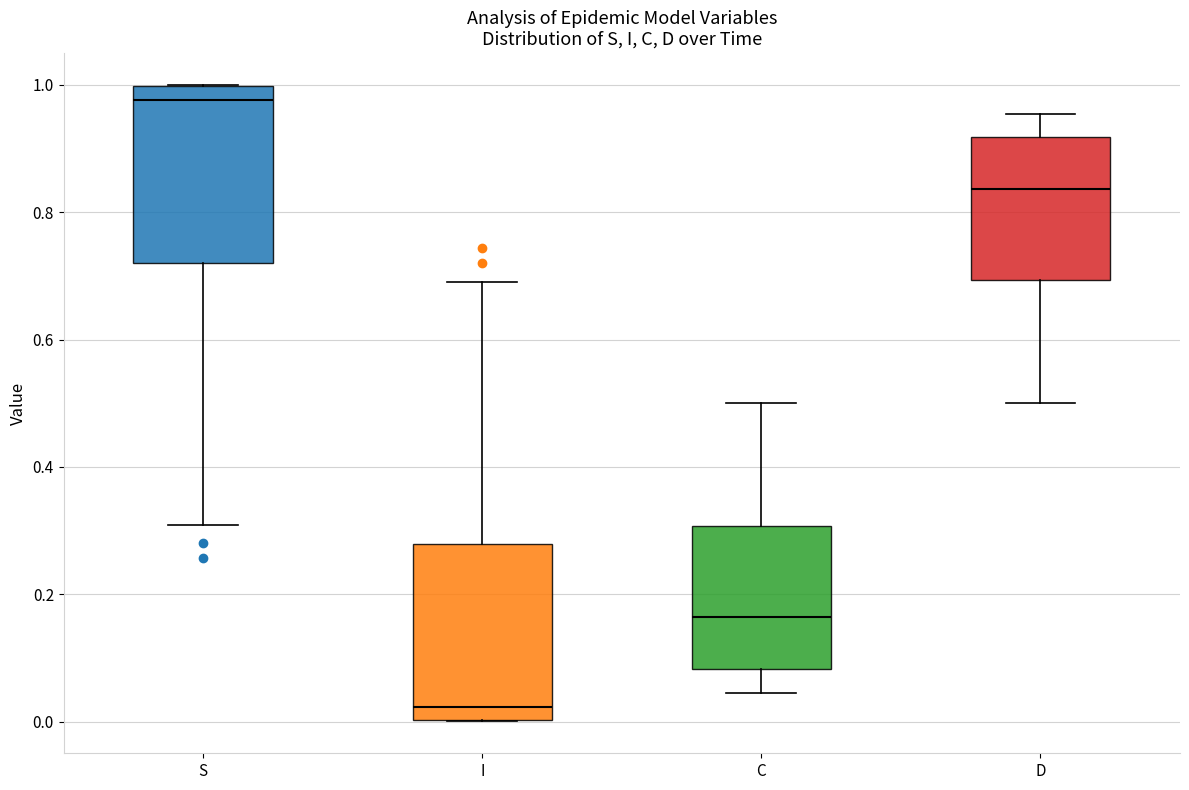

Which box's median line is the lowest?

I